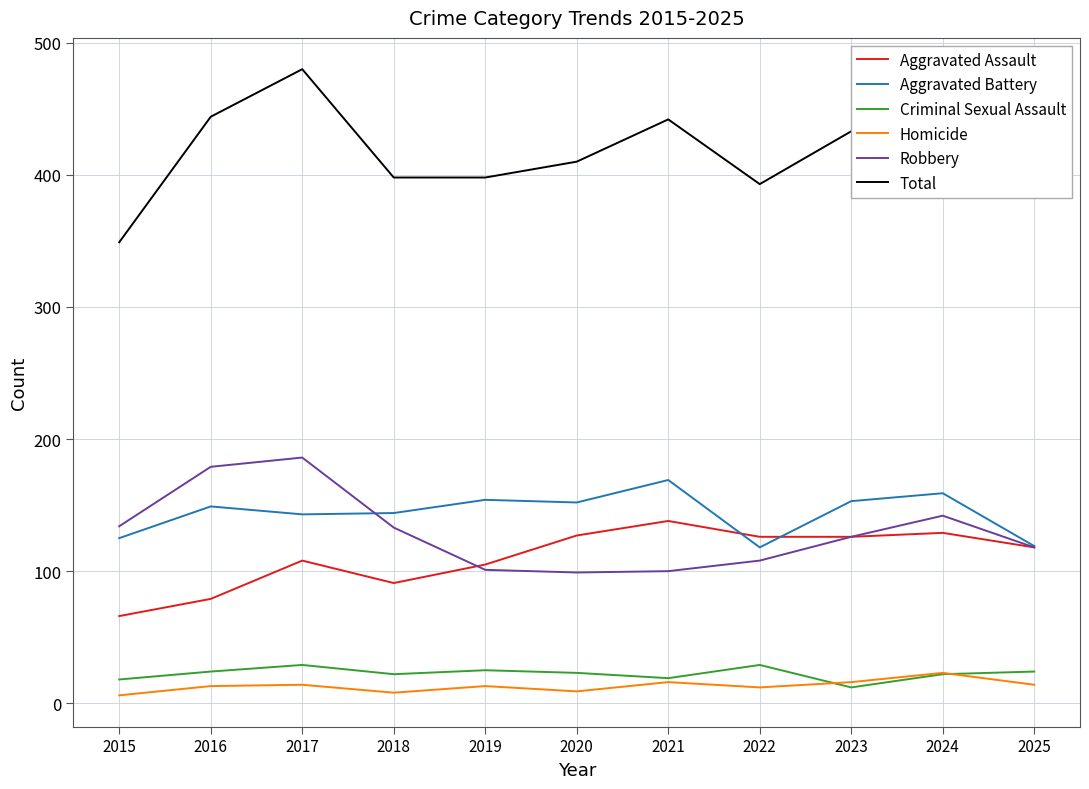

Between 2020 and 2022, which series saw the biggest shift?

Aggravated Battery